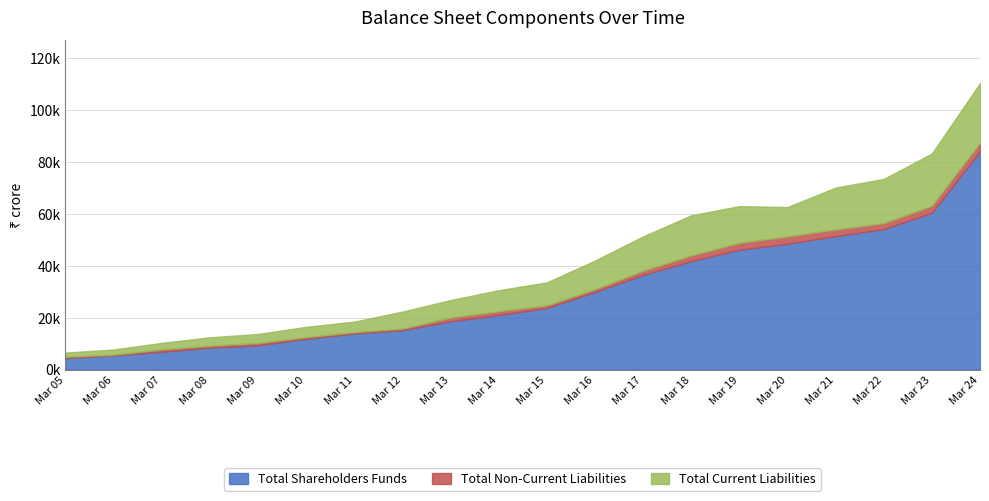

What is the total value across all series at Mar 13?

26734.2